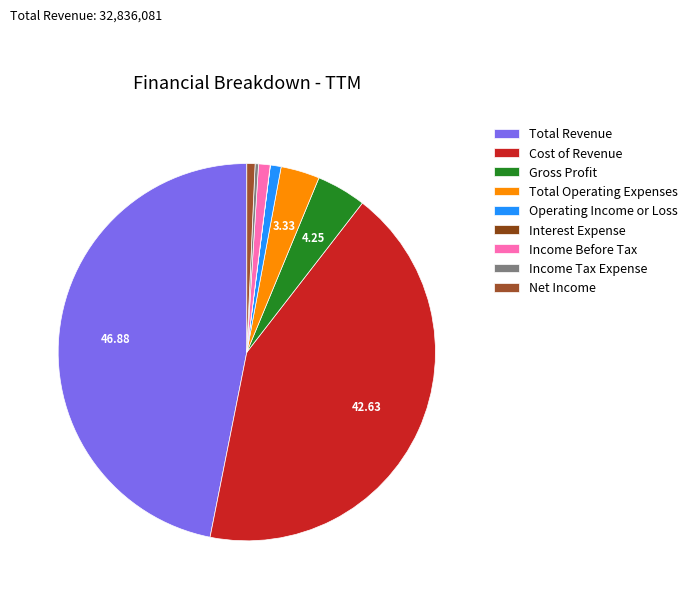

Rank the categories by value from lowest to highest.

Interest Expense, Income Tax Expense, Net Income, Operating Income or Loss, Income Before Tax, Total Operating Expenses, Gross Profit, Cost of Revenue, Total Revenue